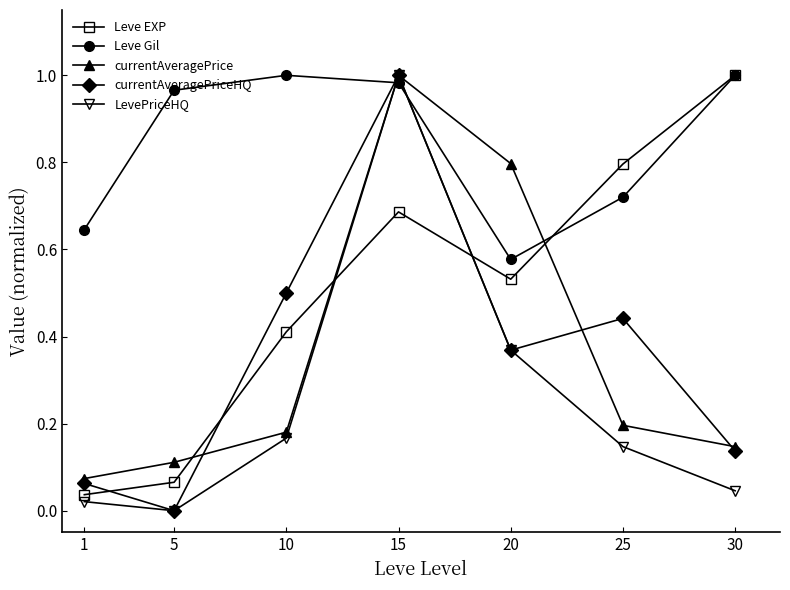

What is the total value across all series at 10?

2.3